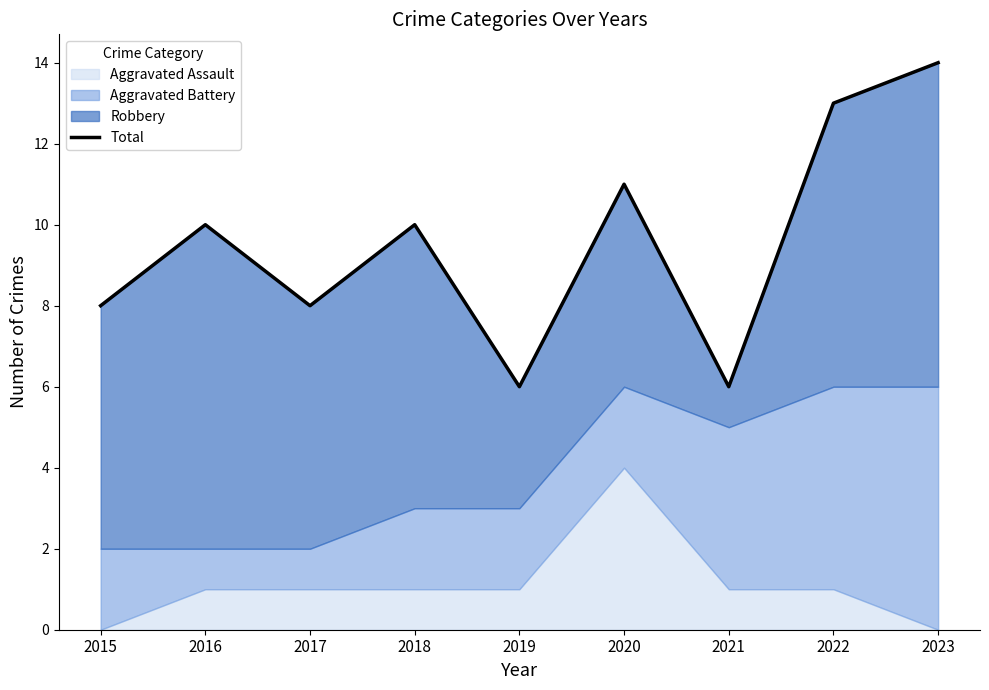

List the labels in order of value, largest first.

2023, 2022, 2020, 2016, 2018, 2015, 2017, 2019, 2021